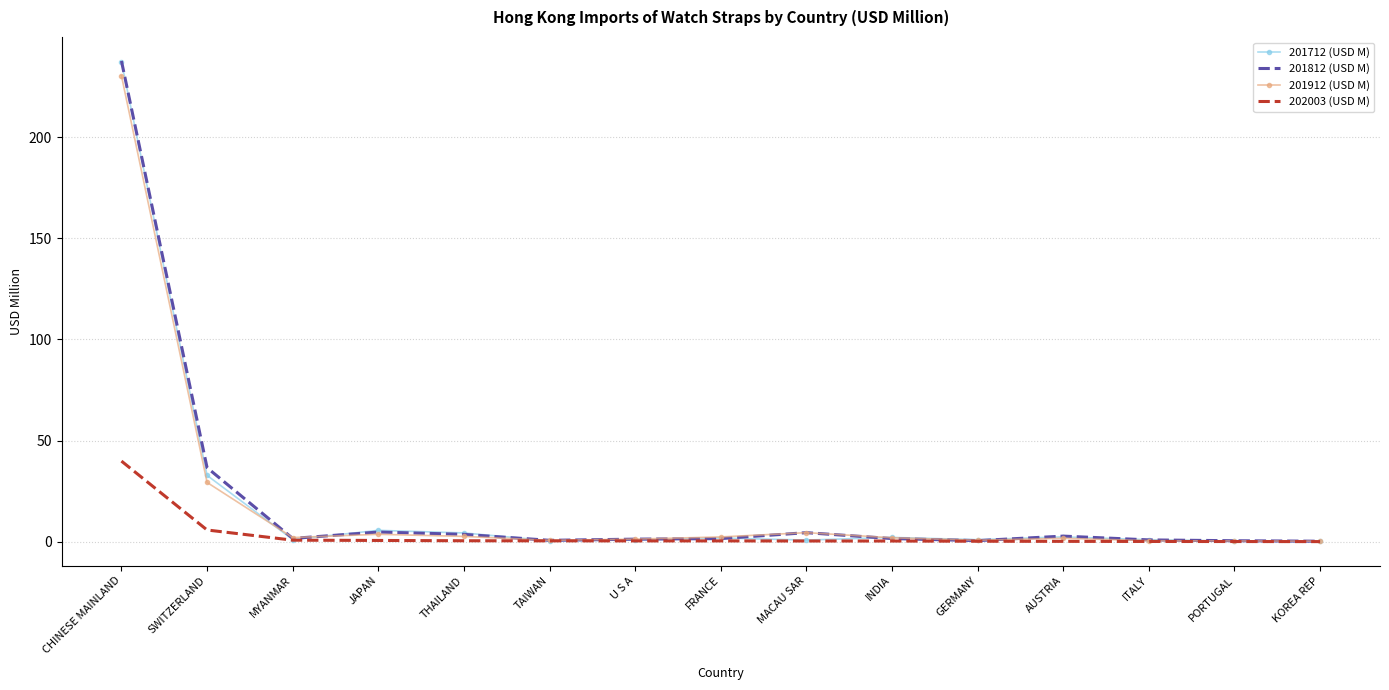

Which series has the largest range (max minus min)?

201812 (USD M)